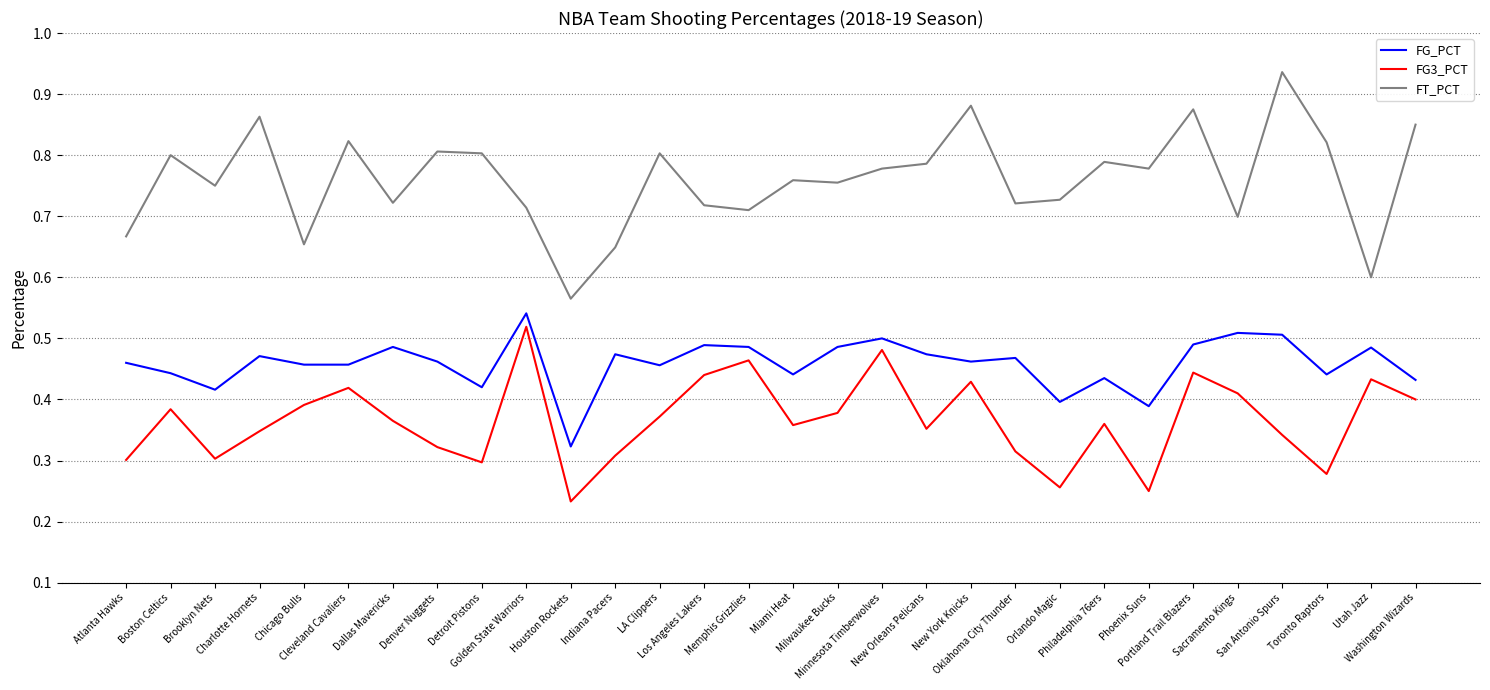

True or false: FT_PCT and FG3_PCT intersect in this chart.

False